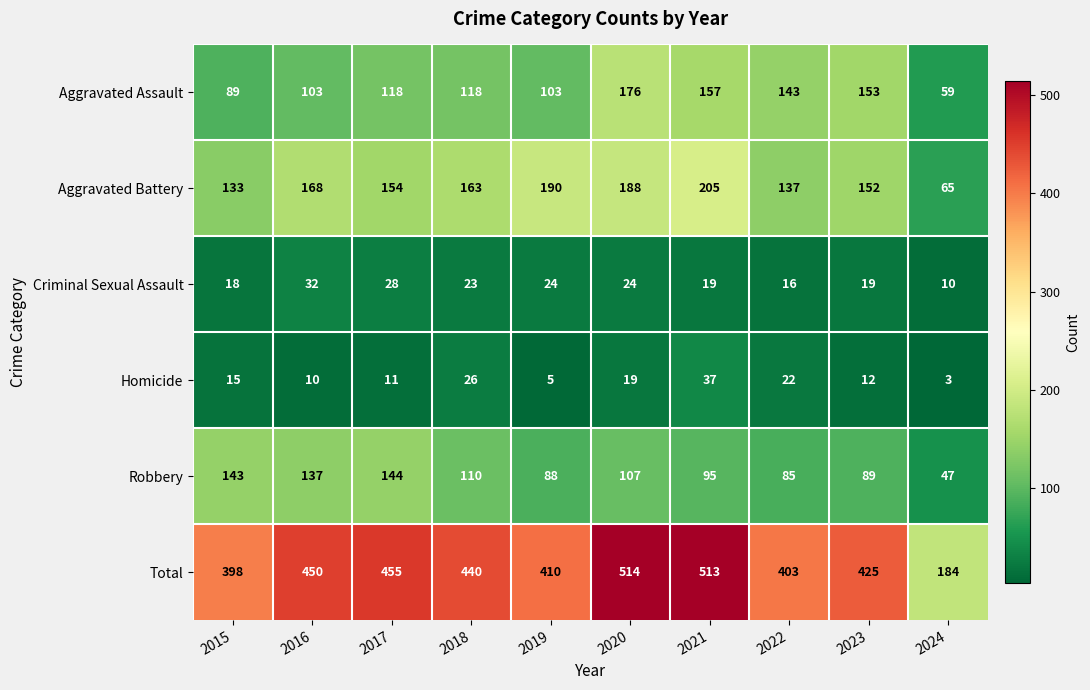

Where is Total nearest to the value 349?

2015